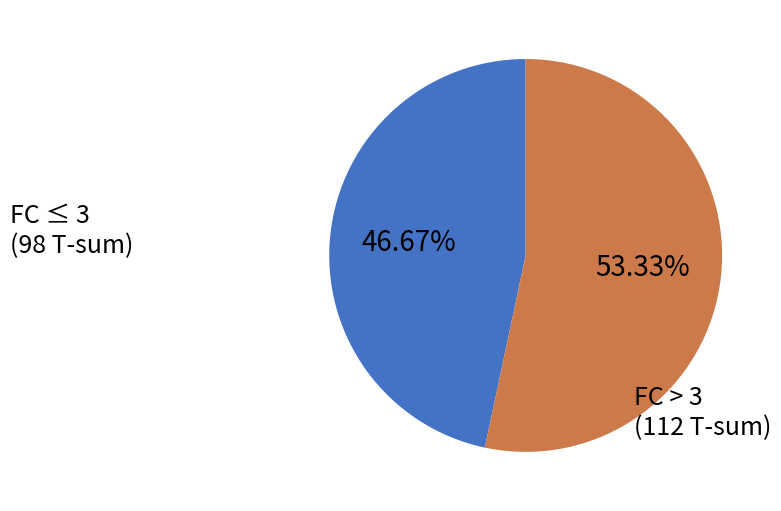

Does any single category account for the majority?

Yes